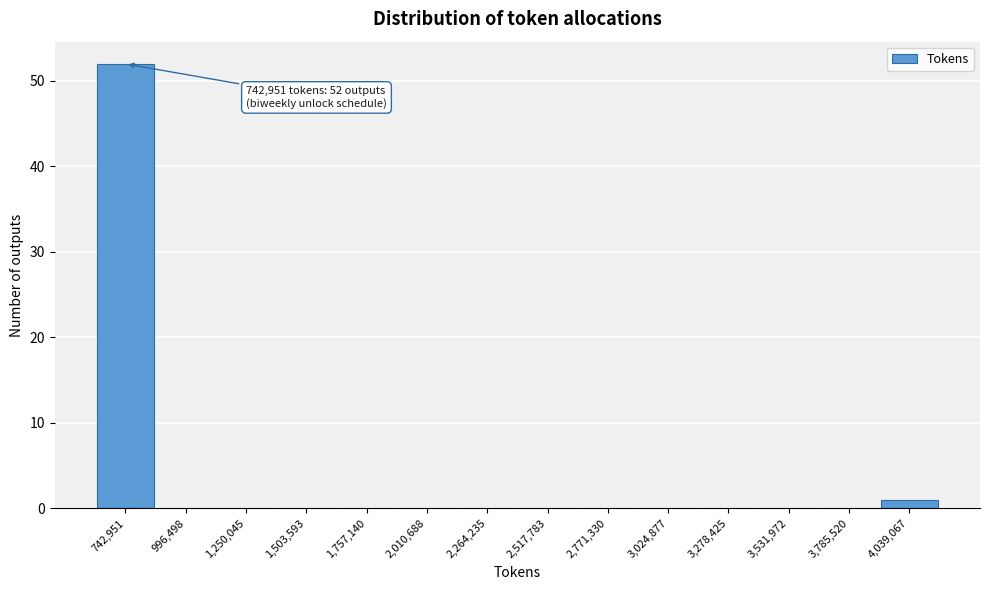

Reading right to left, extract all data points from this chart.

4,039,067=1	3,785,520=0	3,531,972=0	3,278,425=0	3,024,877=0	2,771,330=0	2,517,783=0	2,264,235=0	2,010,688=0	1,757,140=0	1,503,593=0	1,250,045=0	996,498=0	742,951=52